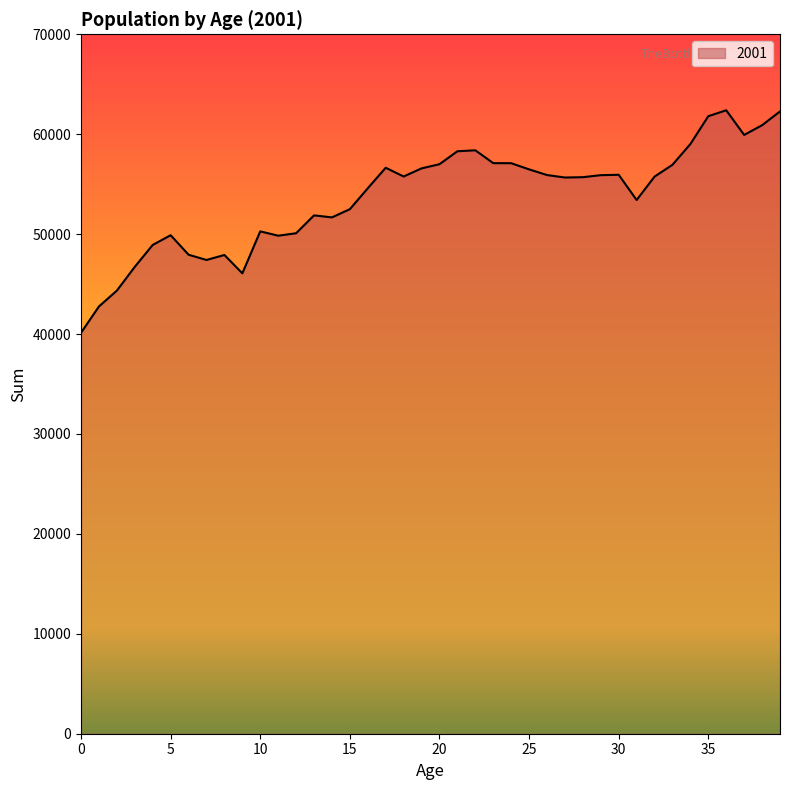

What is the maximum value shown in the chart?

62394